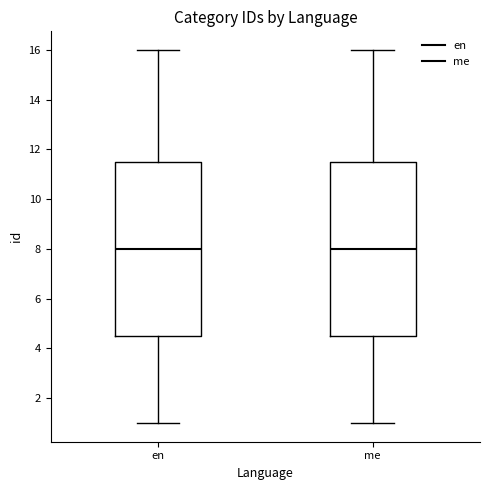

Reading left to right, read every box against the y-axis: the position of its median line, the range the box covers, and the ends of its whiskers. The values are not printed on the chart, so give them approximately, as read against the axis.

en: median 8.0, box 4.6 to 11.6, whiskers 1.0 to 16.0
me: median 8.0, box 4.6 to 11.6, whiskers 1.0 to 16.0